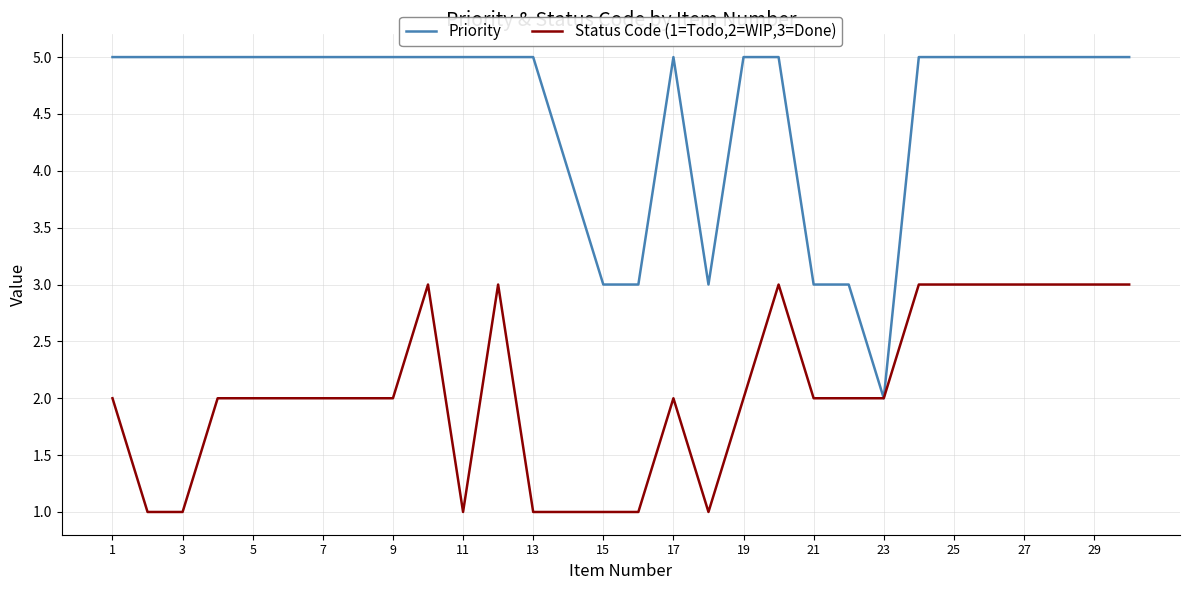

List the series in order of their overall mean, highest first.

Priority, Status Code (1=Todo,2=WIP,3=Done)